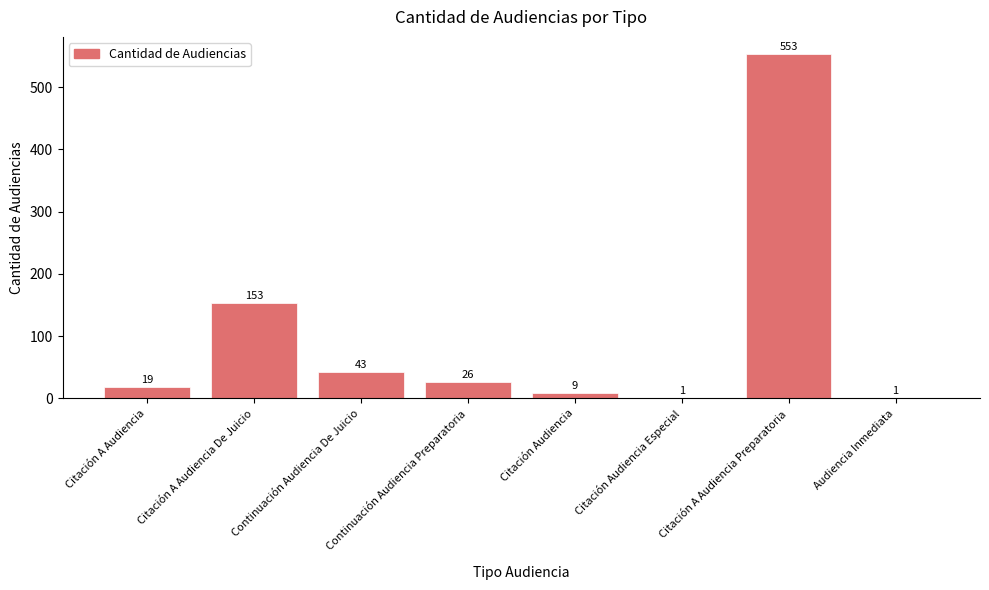

What is the sum of all values?

805